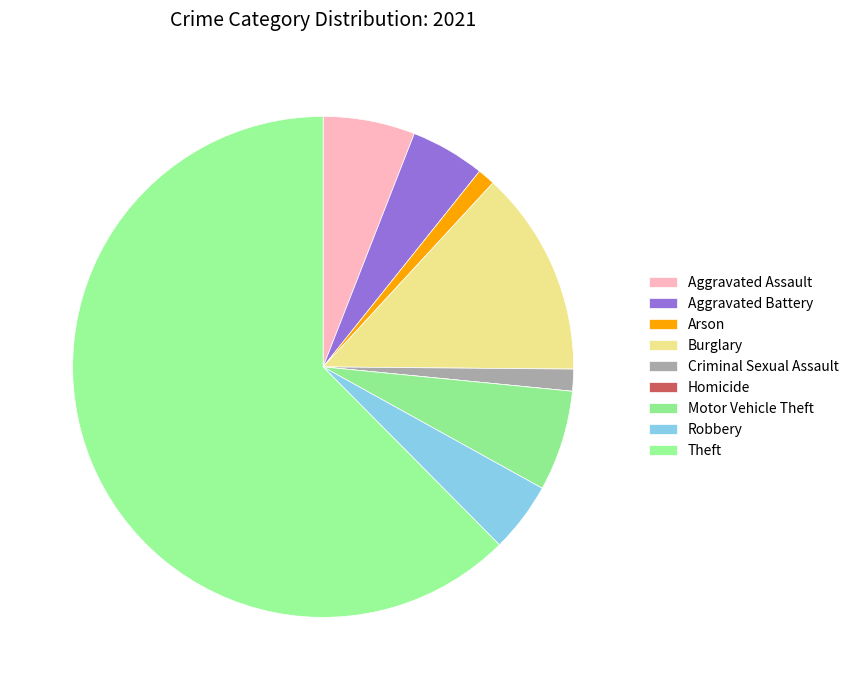

What is the total percentage of Aggravated Battery and Robbery?

9.3%